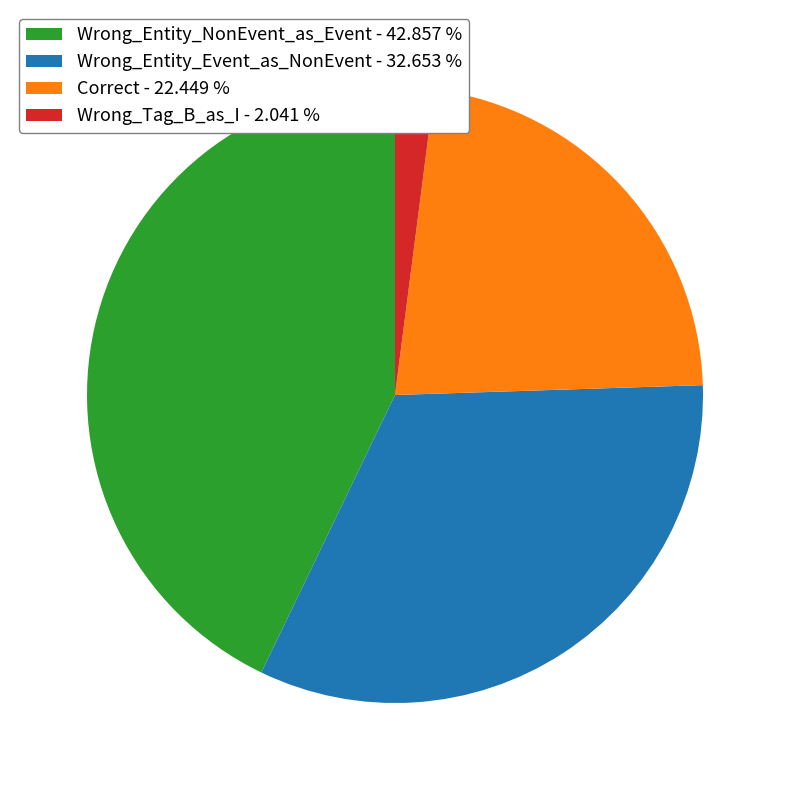

Does Wrong_Entity_NonEvent_as_Event - 42.857 % represent more than half of the total?

No